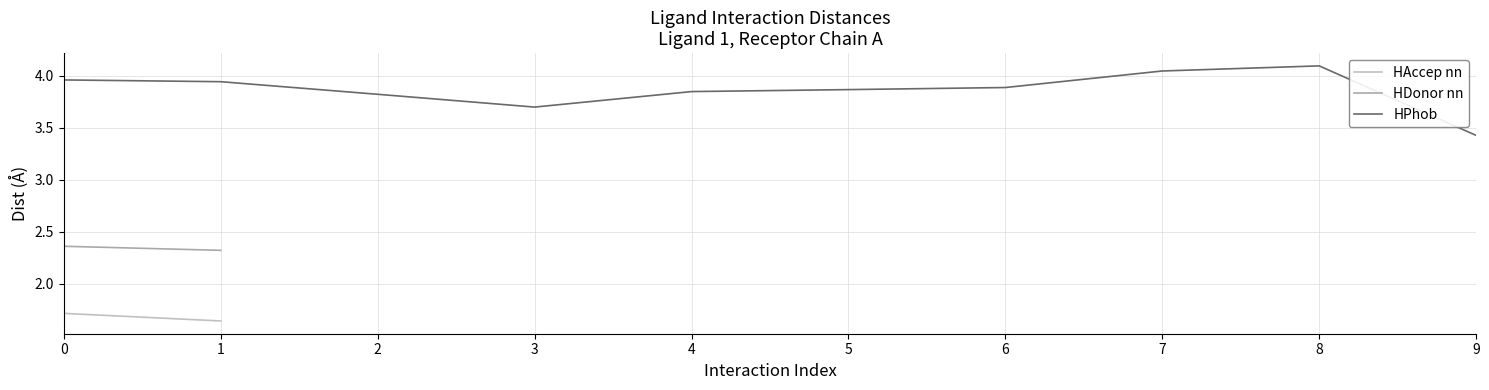

Which label corresponds to the smallest value in the chart?

1